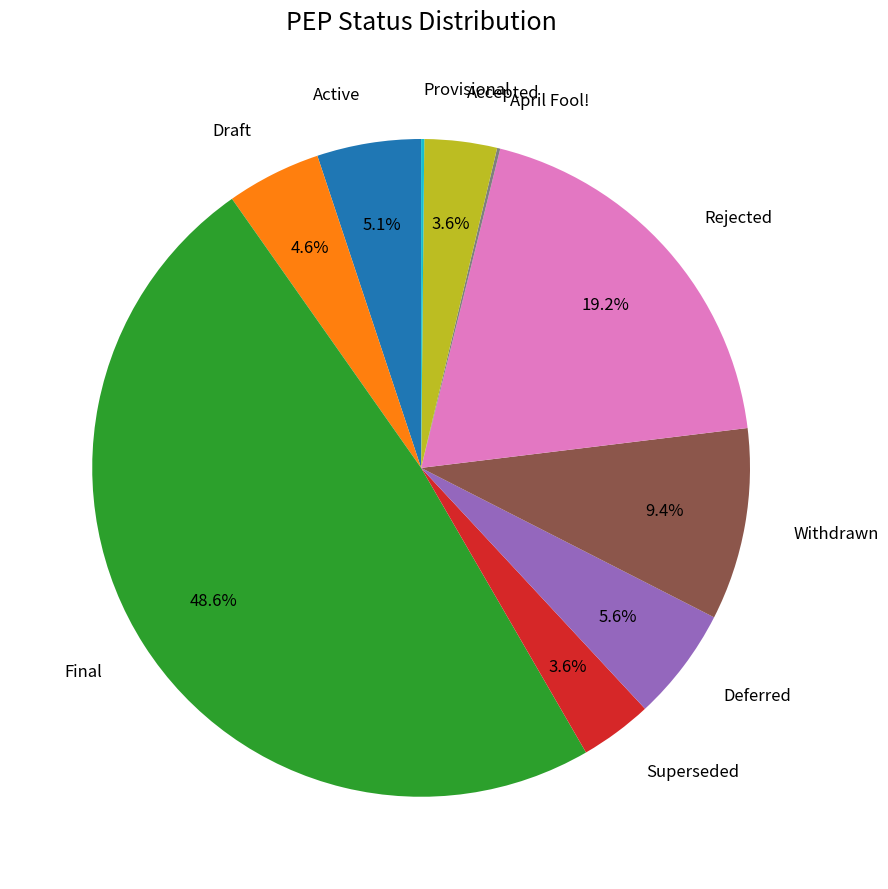

What percentage is the Superseded slice, to the nearest percent?

4%